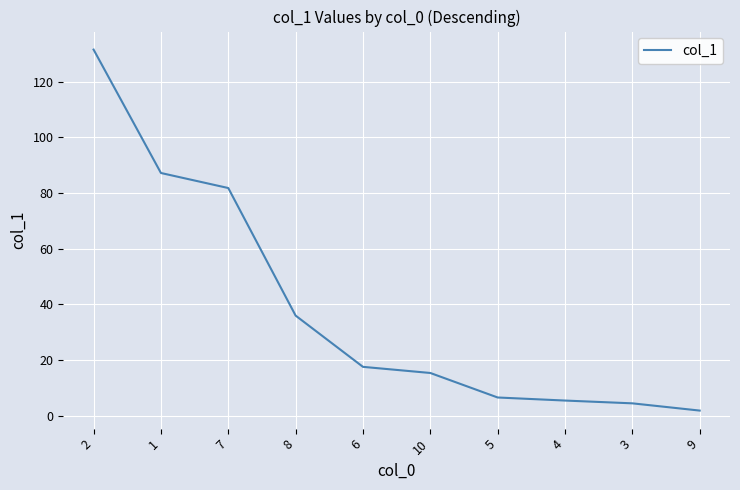

Does the chart display data point markers on the line(s)?

No